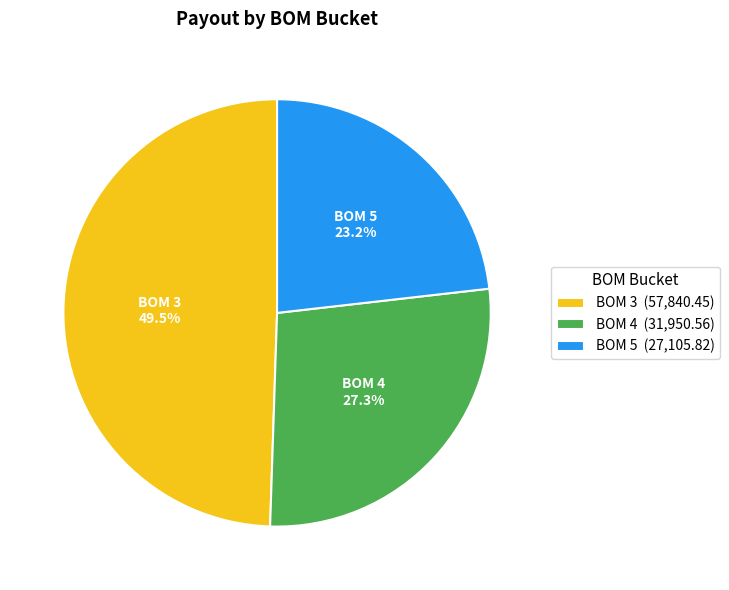

Between BOM 4 (31,950.56) and BOM 3 (57,840.45), which is larger?

BOM 3 (57,840.45)